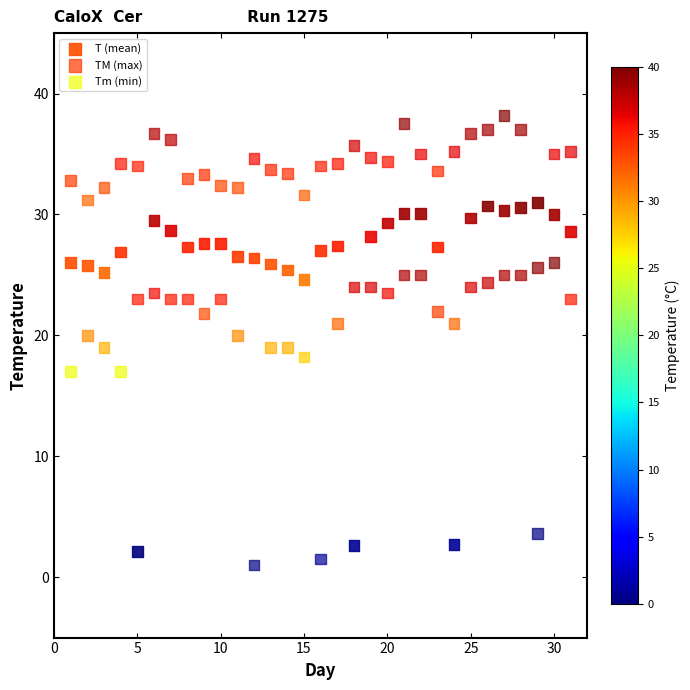

What are all the series names shown in the legend?

T (mean), TM (max), Tm (min)